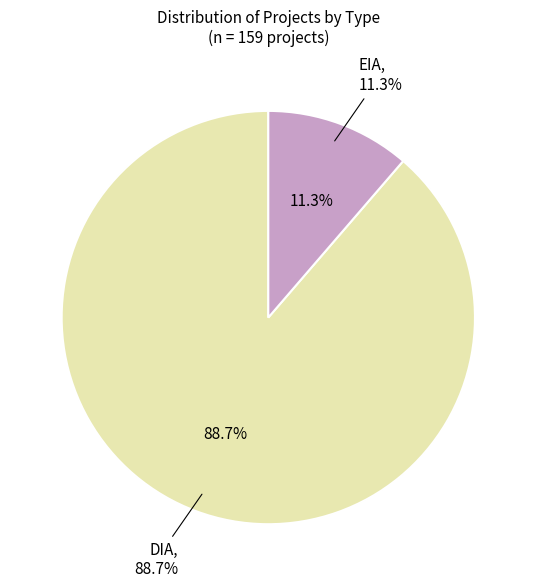

Rank the categories by value from highest to lowest.

DIA, EIA